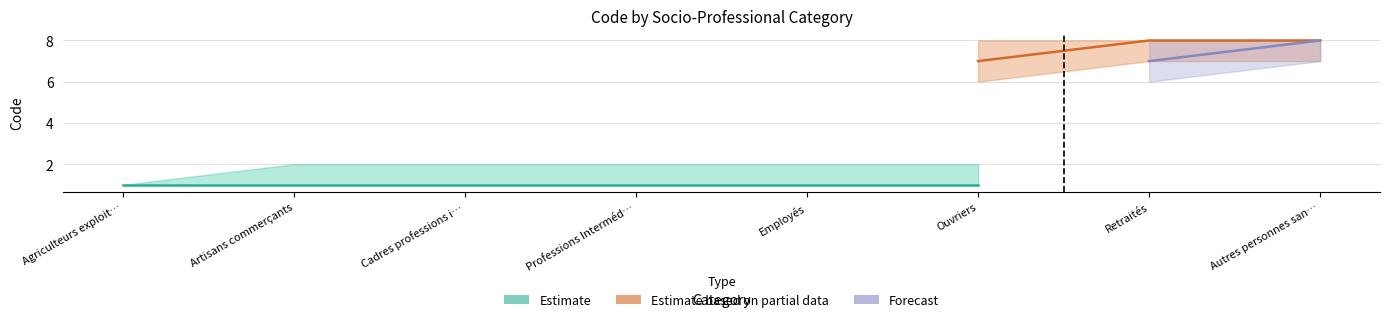

Does the chart display data point markers on the line(s)?

No